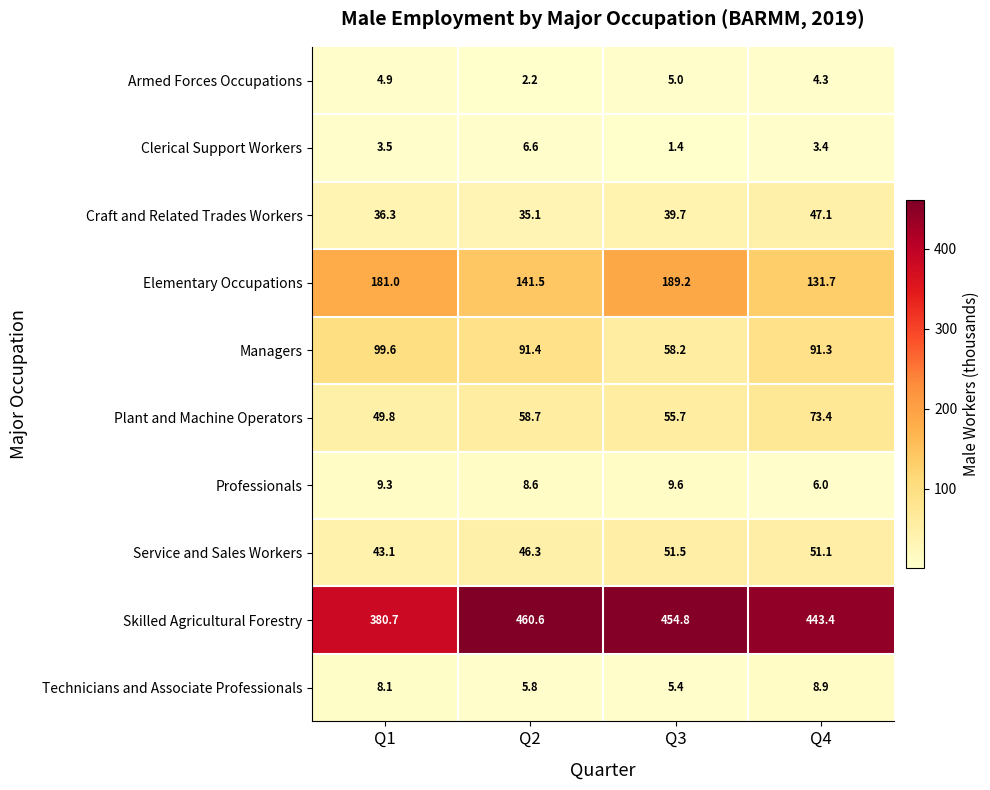

Rank the series by their maximum value, from lowest to highest.

Armed Forces Occupations, Clerical Support Workers, Technicians and Associate Professionals, Professionals, Craft and Related Trades Workers, Service and Sales Workers, Plant and Machine Operators, Managers, Elementary Occupations, Skilled Agricultural Forestry